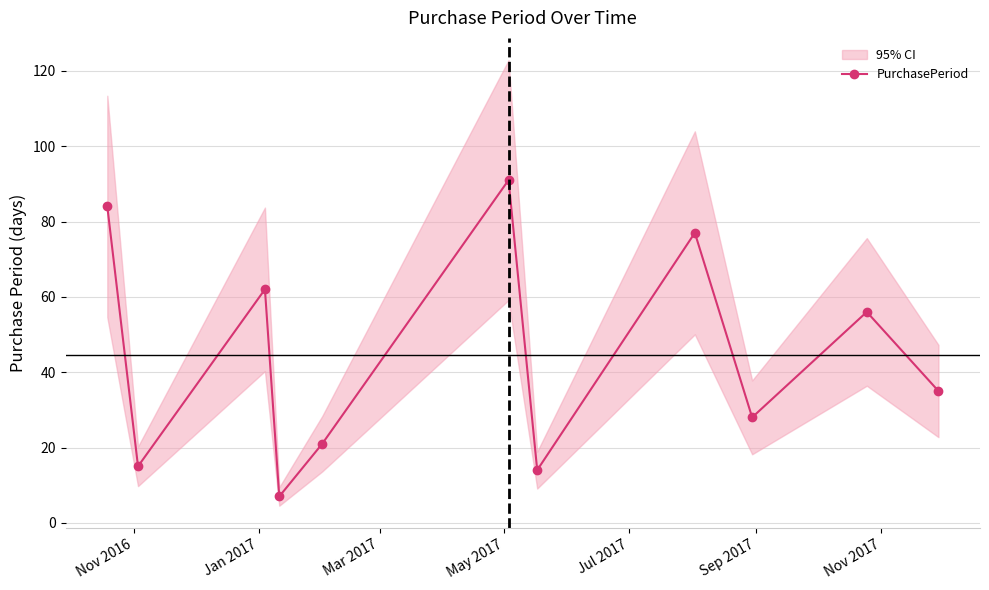

What is the value of the PurchasePeriod point at the 1st from the left?

84